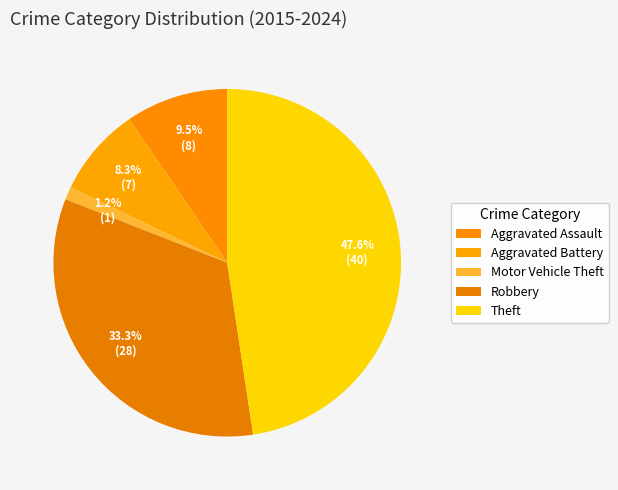

Count the number of slices in the pie.

5